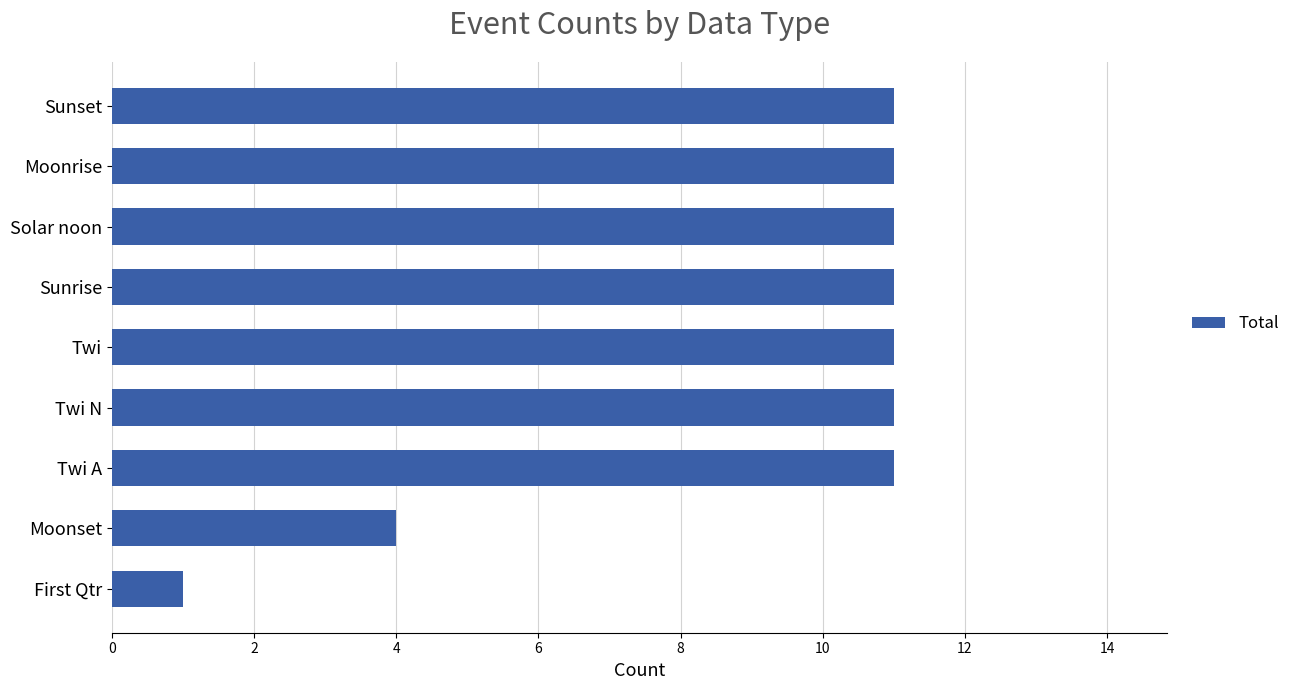

Does the chart contain stacked bars?

No